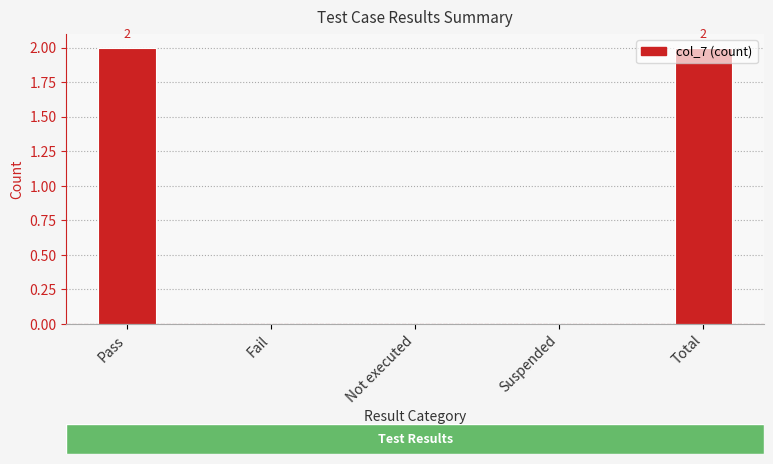

Does the chart contain stacked bars?

No